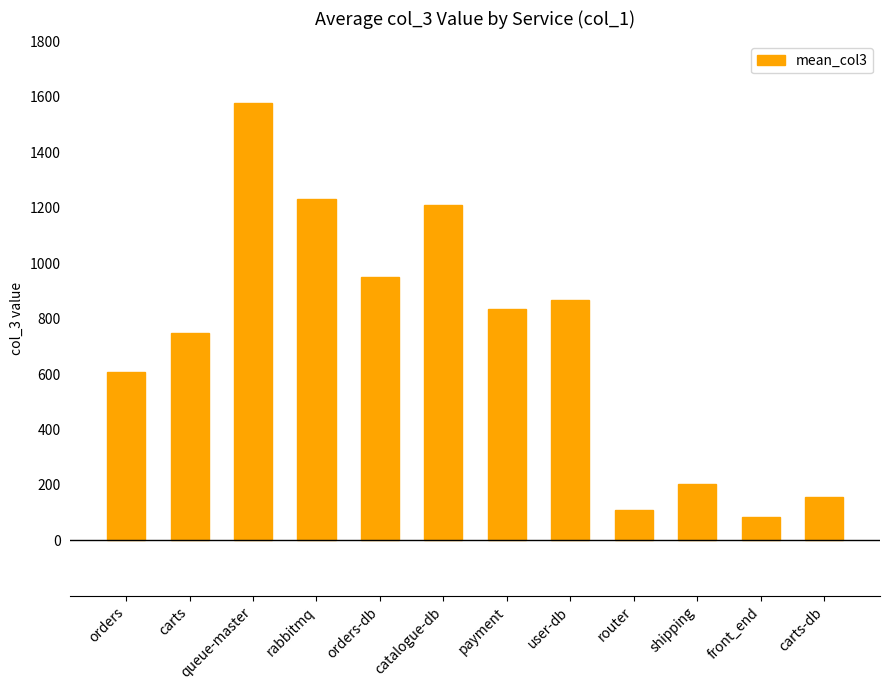

Reading left to right, extract all data points from this chart.

609	748	1579	1231	951	1210	833	867	110	202	85	157